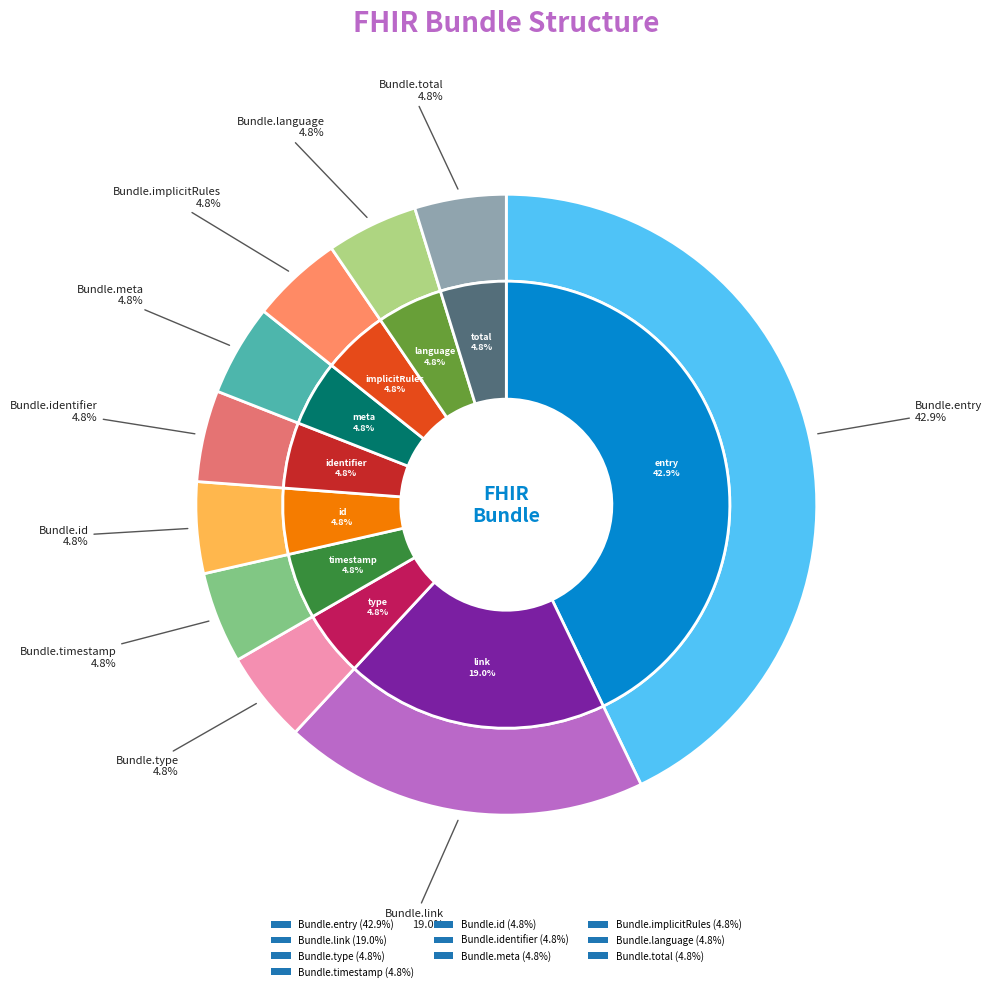

The Bundle.link slice represents 1% of the pie. True or false?

False